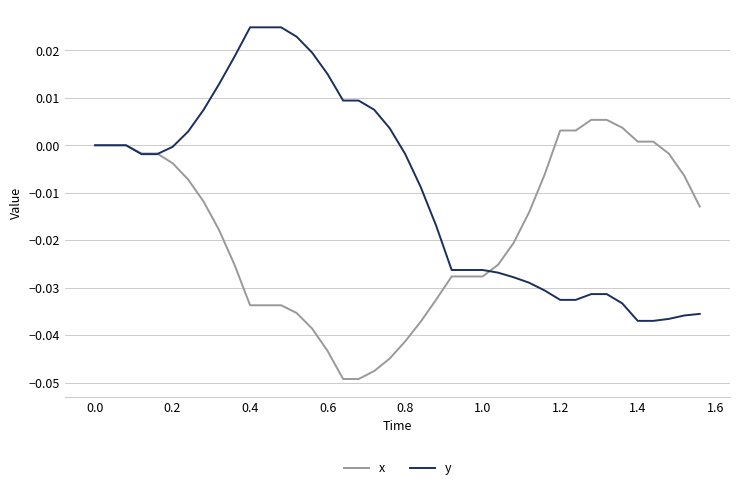

Rank the series by their average value, from highest to lowest.

y, x